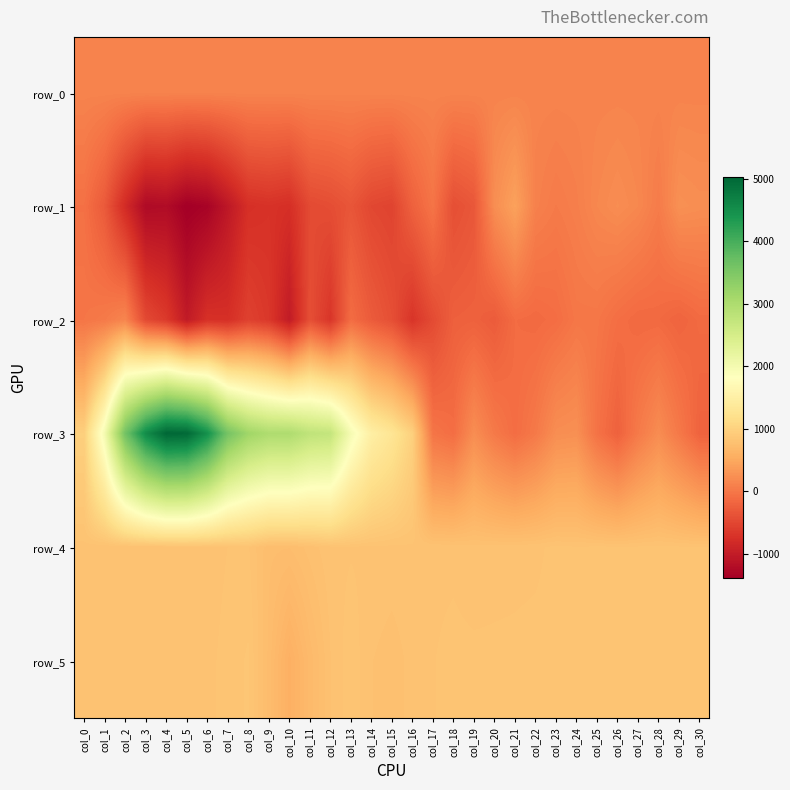

At which category is the sum across all series the highest?

col_4